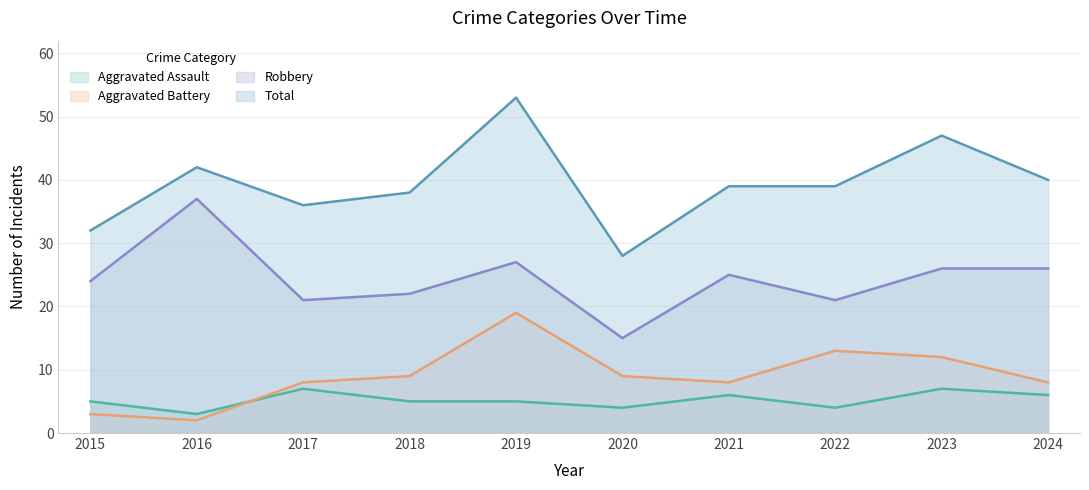

True or false: Robbery has a value of 22 at 2018.

True